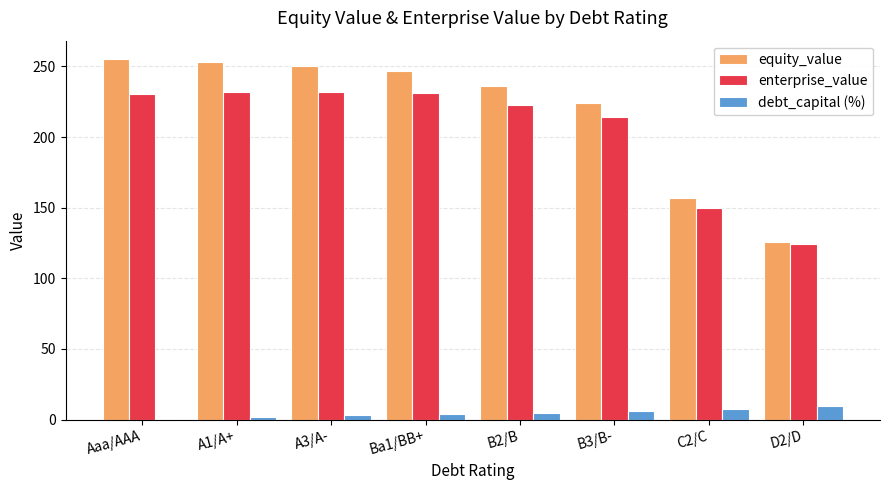

Which series changed the most between Aaa/AAA and D2/D?

equity_value